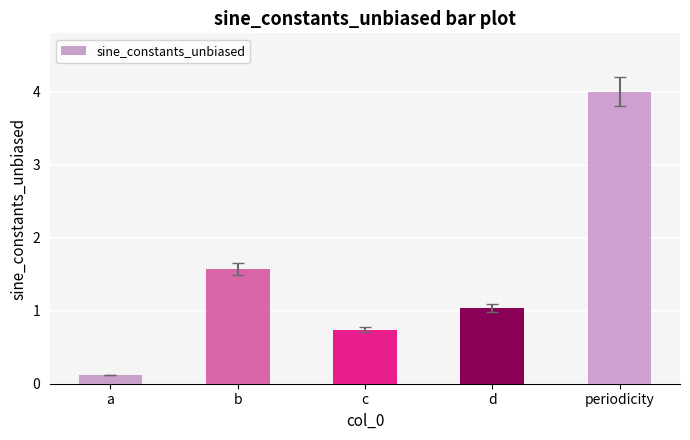

Which label corresponds to the smallest value in the chart?

a